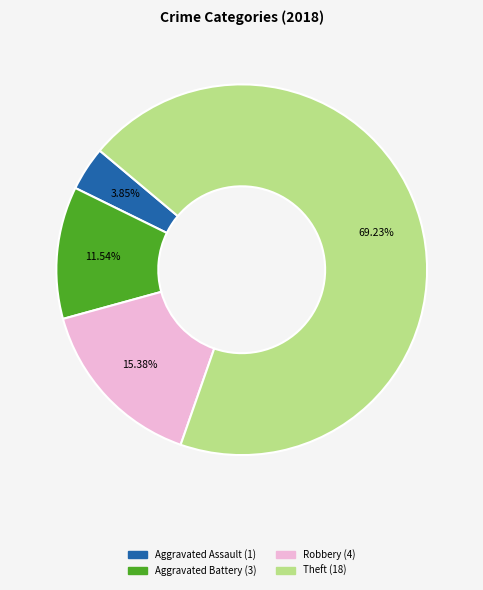

Does any single category account for the majority?

Yes